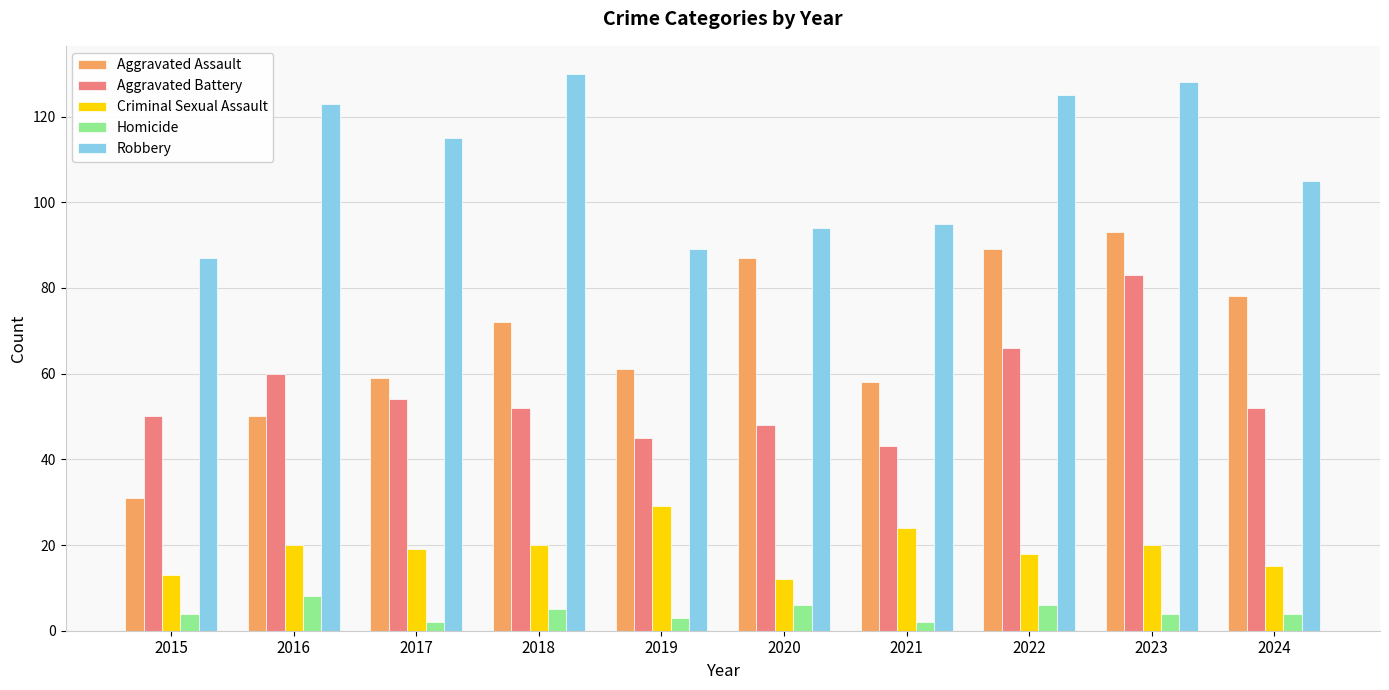

Between 2017 and 2019, which series saw the biggest shift?

Robbery